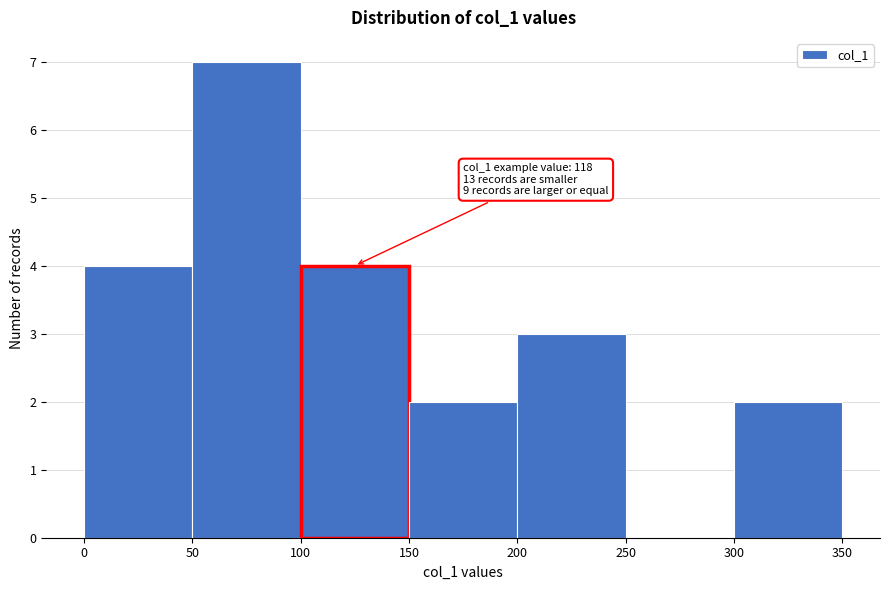

Which range on the x-axis has the tallest bar?

50 to 100